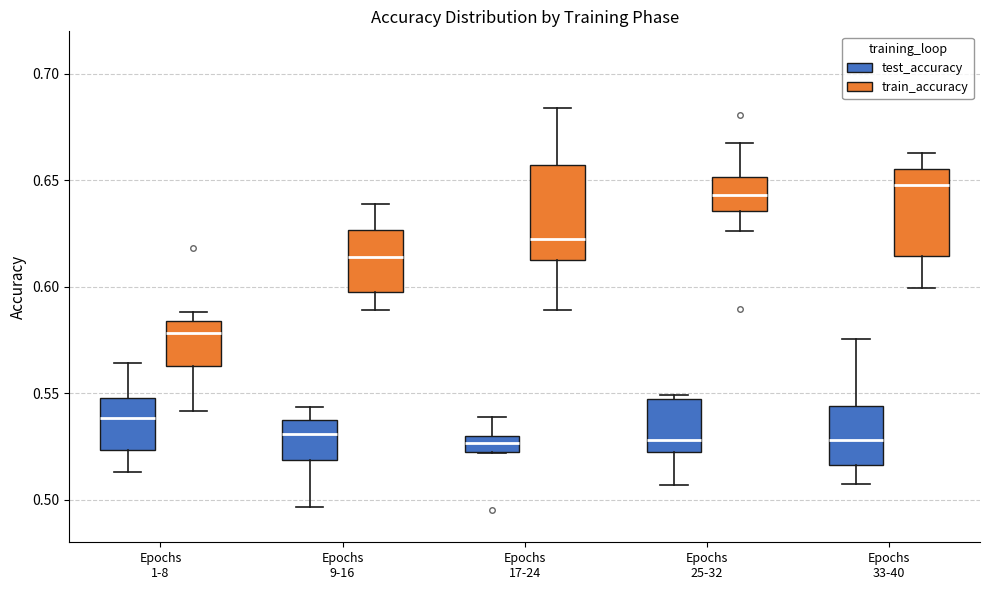

Where does the upper whisker of the box for Epochs 33-40 (test_accuracy) end on the y-axis? The values are not printed on the chart, so give them approximately, as read against the axis.

0.575